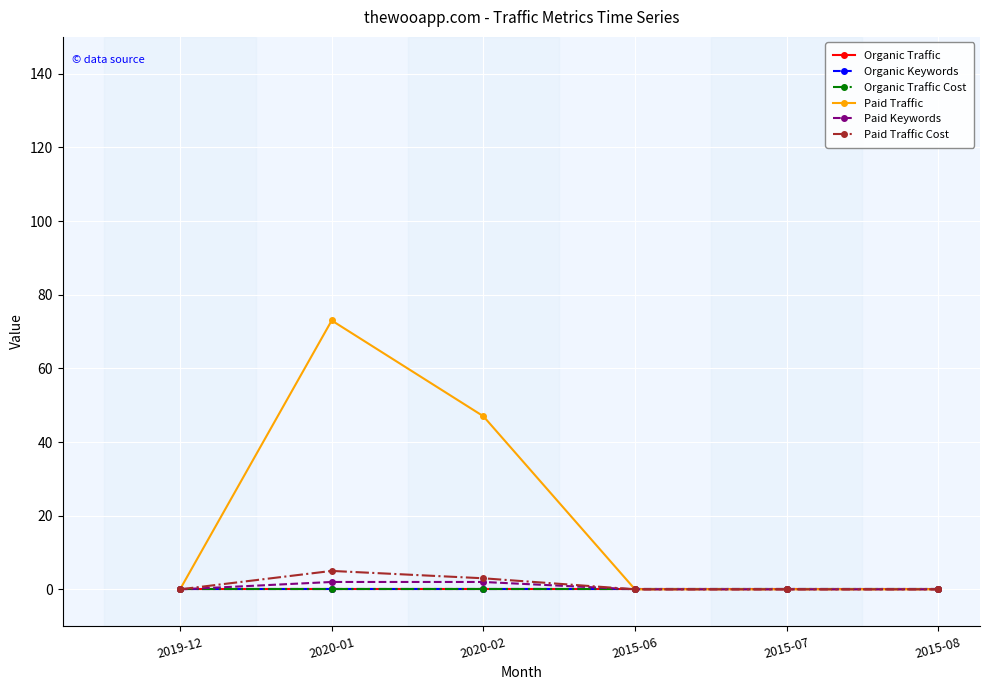

What is the total value across all series at 2020-01?

80